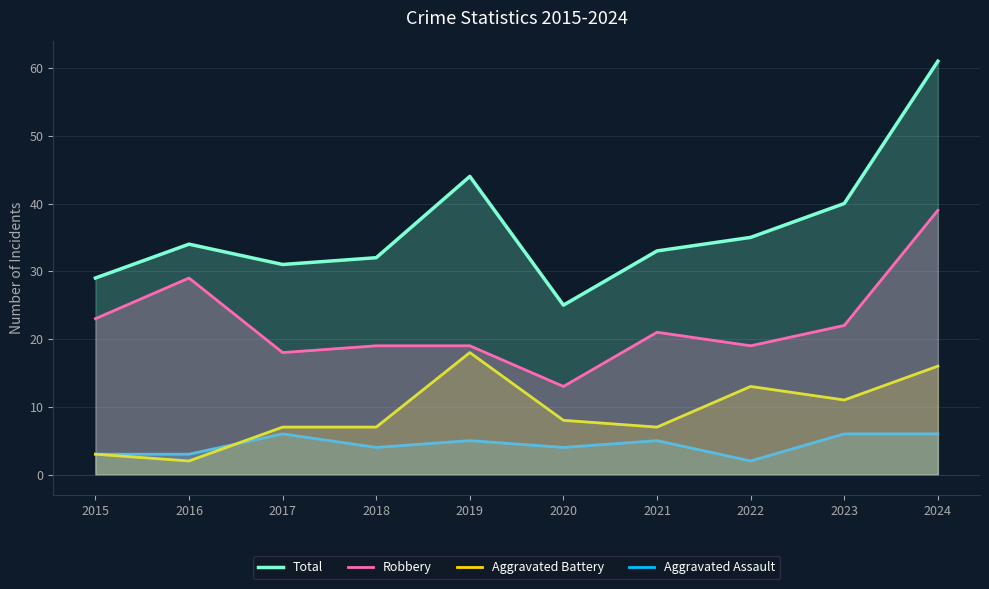

True or false: Total has a value of 33 at 2021.

True